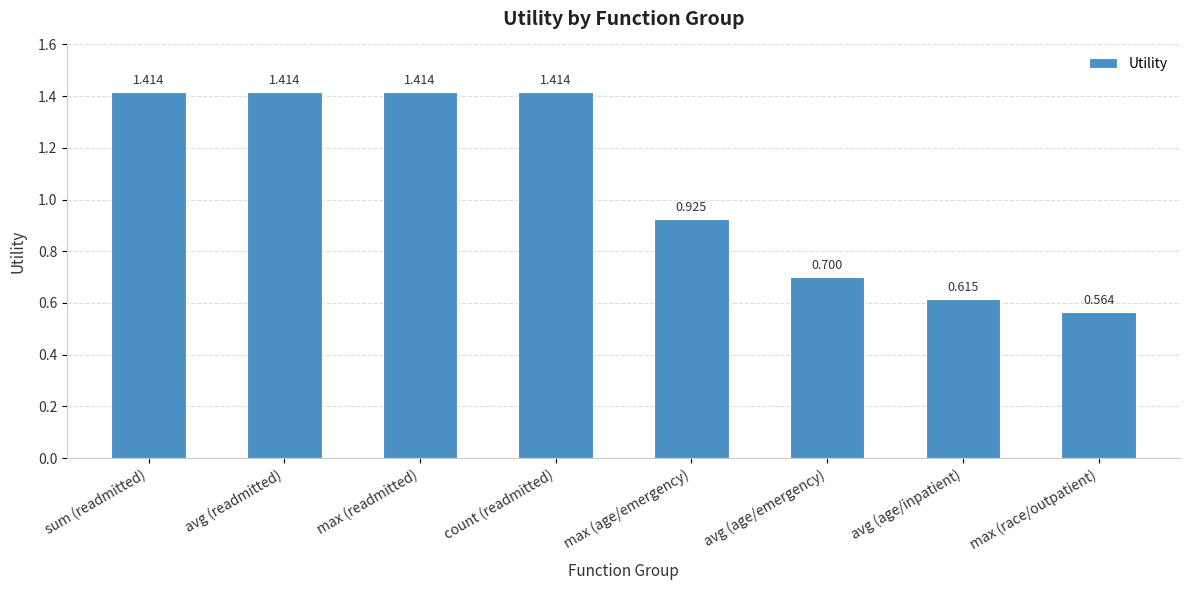

Which label corresponds to the smallest value in the chart?

max (race/outpatient)